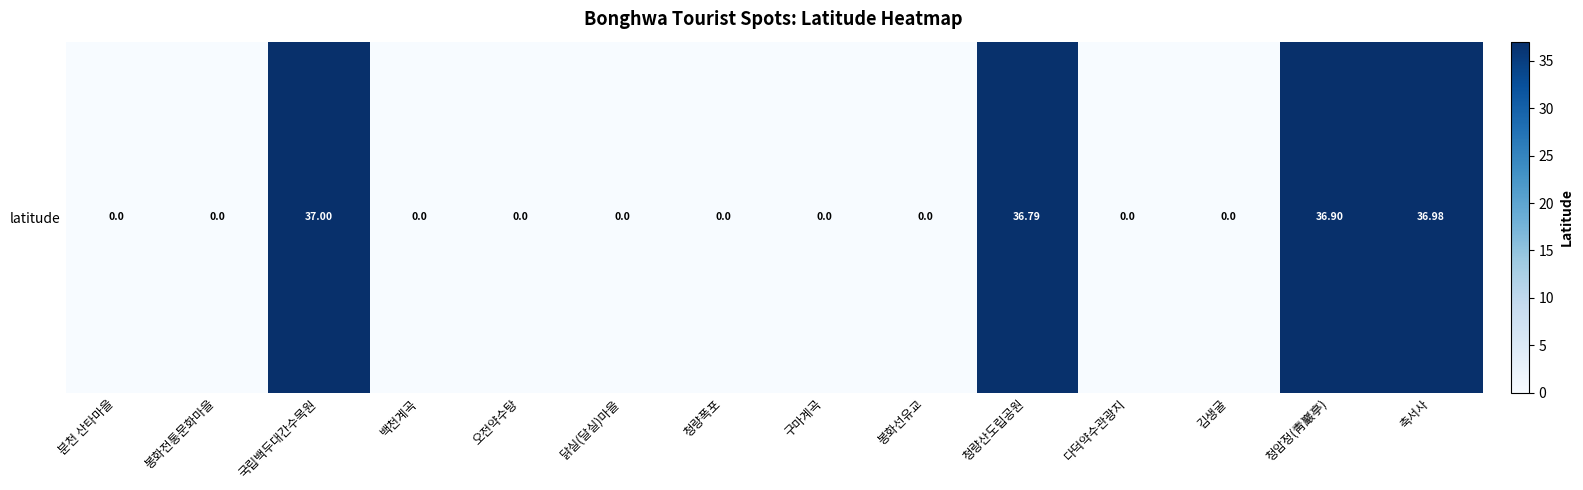

How many values are above zero?

4